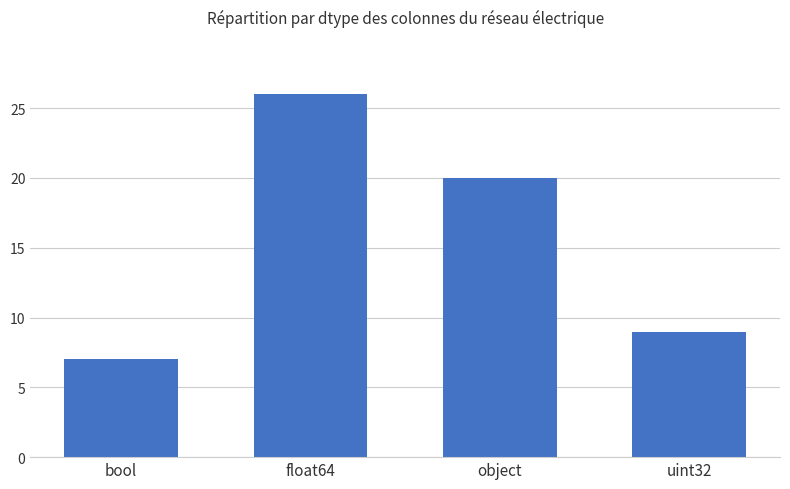

Reading left to right, what are all the values shown in this chart?

7	26	20	9